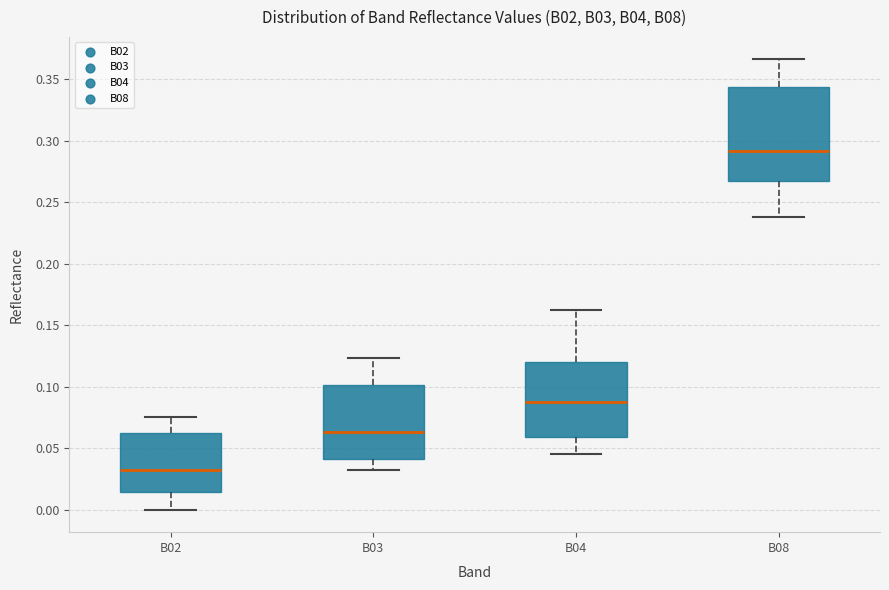

Reading left to right, read every box against the y-axis: the position of its median line, the range the box covers, and the ends of its whiskers. The values are not printed on the chart, so give them approximately, as read against the axis.

B02: median 0.035, box 0.015 to 0.060, whiskers 0.000 to 0.075
B03: median 0.065, box 0.040 to 0.100, whiskers 0.030 to 0.125
B04: median 0.090, box 0.060 to 0.120, whiskers 0.045 to 0.160
B08: median 0.290, box 0.265 to 0.345, whiskers 0.240 to 0.365